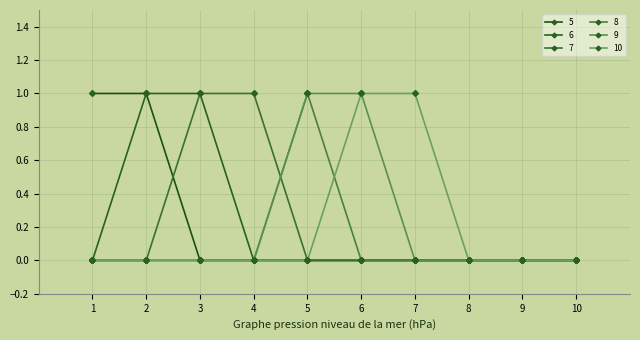

Does the chart have visible grid lines?

Yes